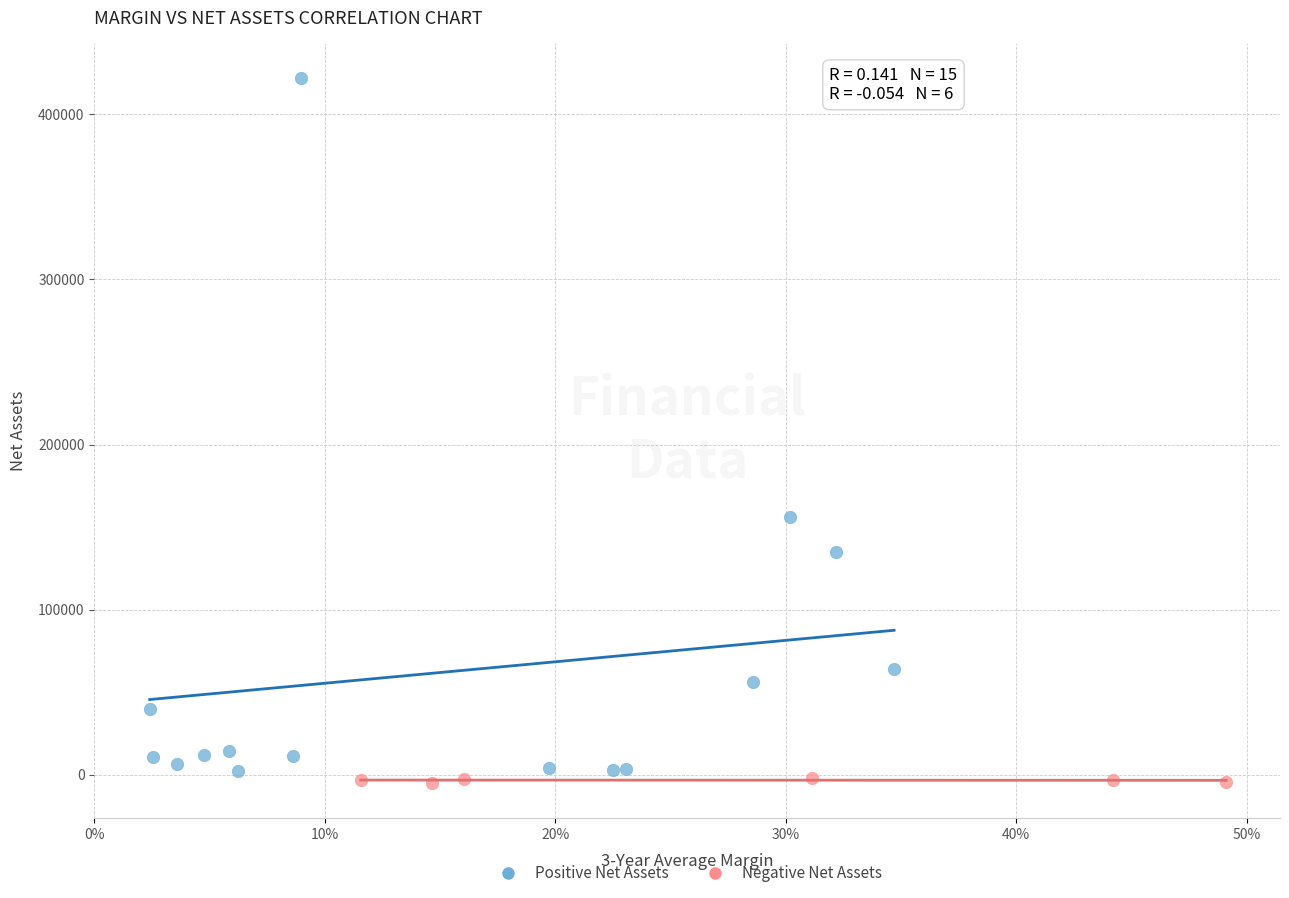

Which series has the widest spread of Y values?

Positive Net Assets